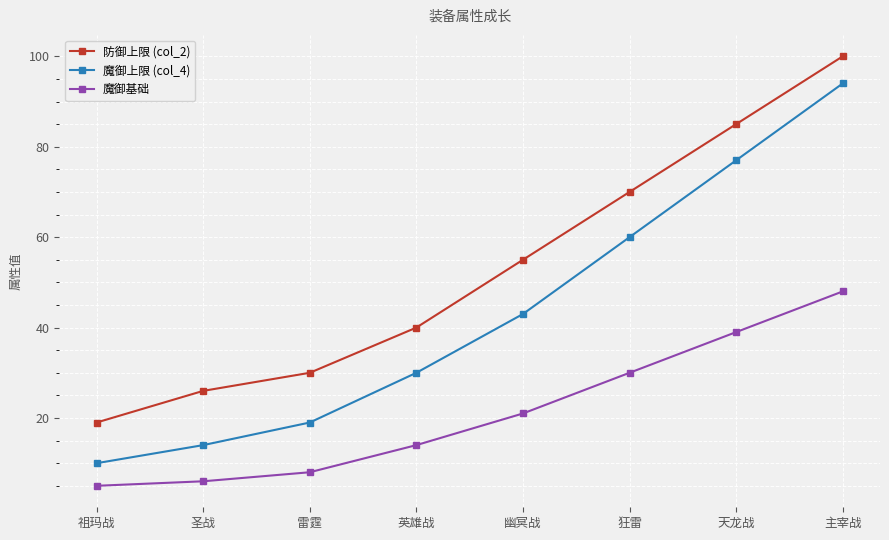

What is the label of the 3rd point from the left?

雷霆